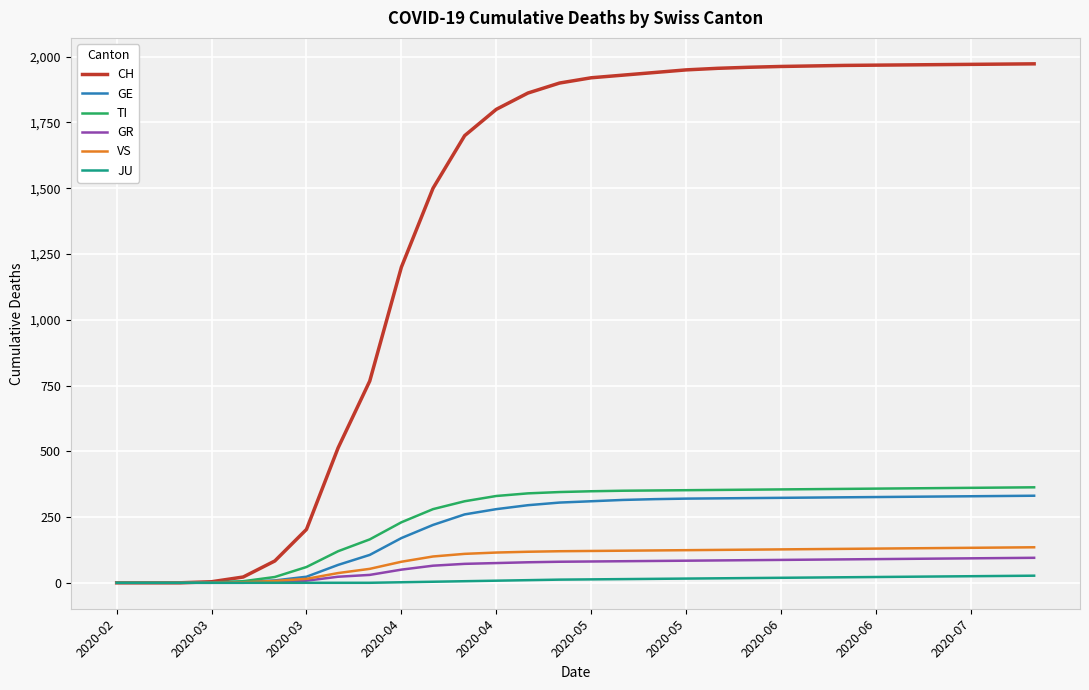

Which series has the largest total across all categories?

CH